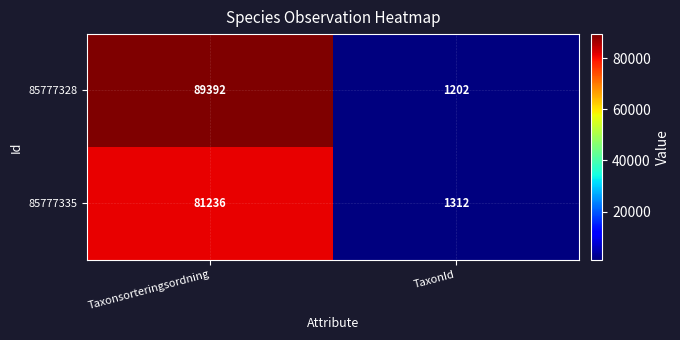

At which category does the chart reach its peak across all series?

Taxonsorteringsordning